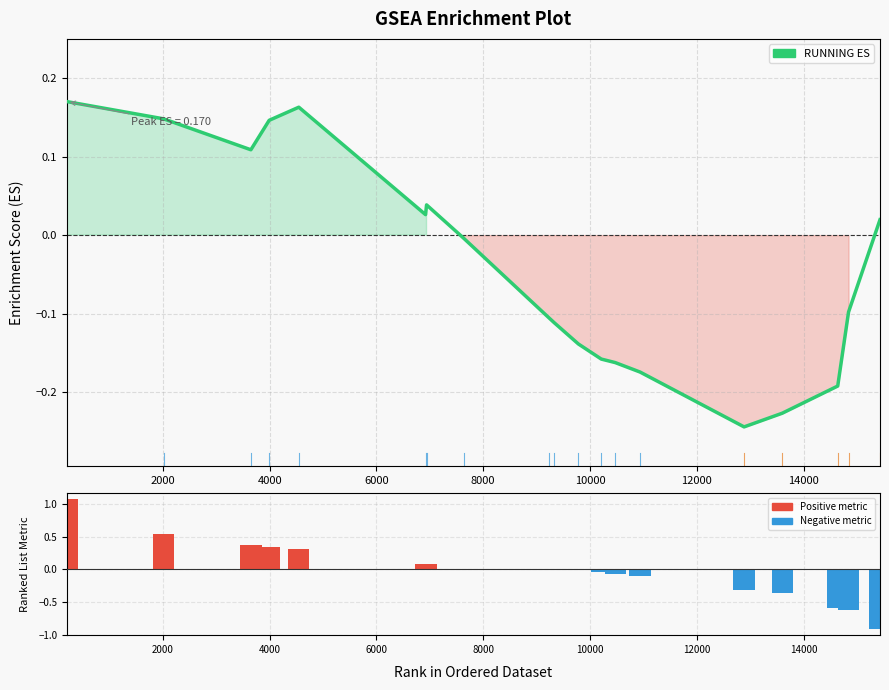

What is the maximum value for RUNNING ES?

0.2